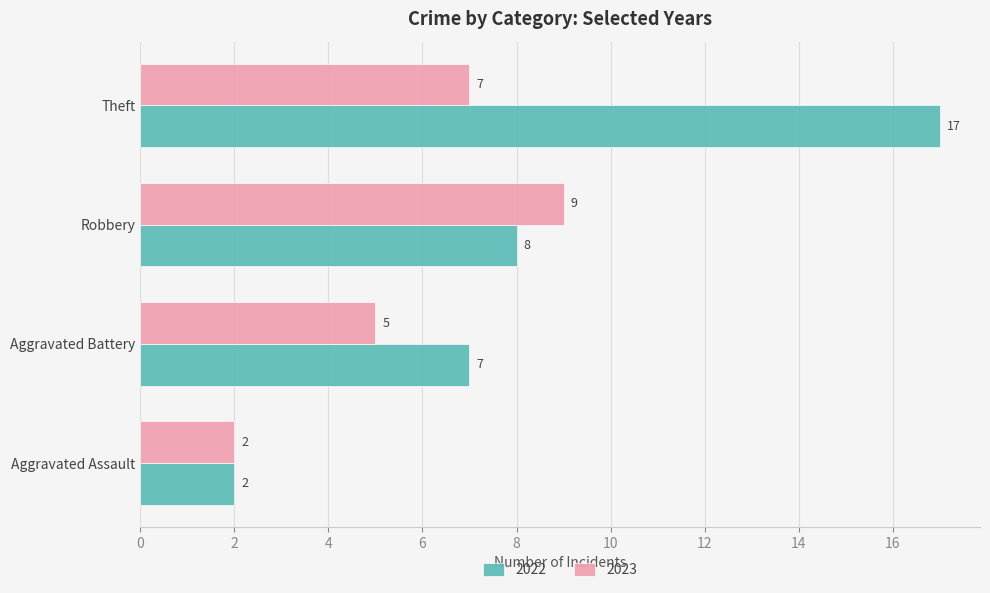

List the labels in order of 2022 value, largest first.

Theft, Robbery, Aggravated Battery, Aggravated Assault